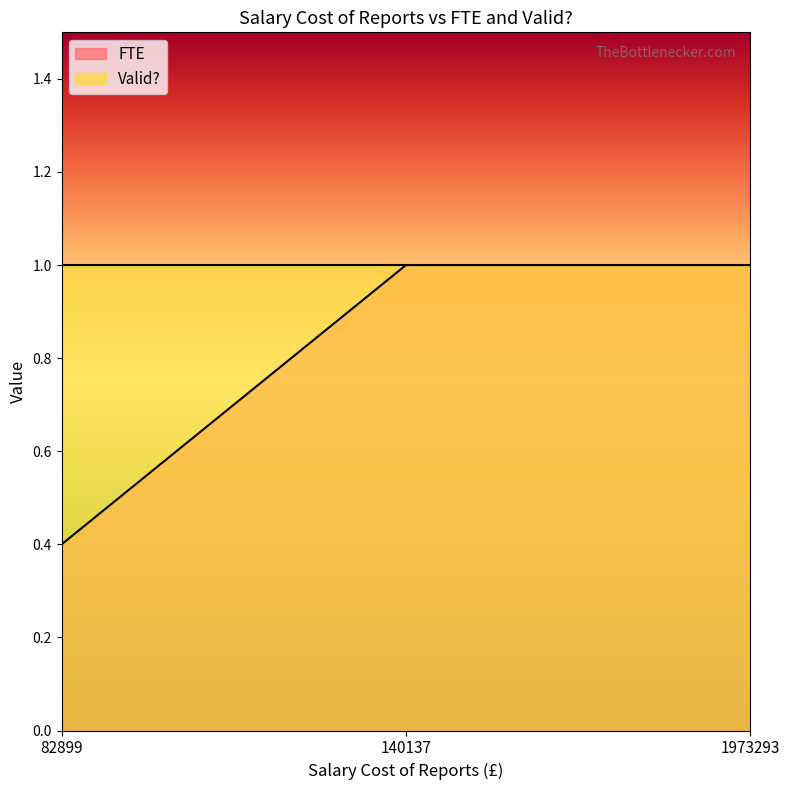

The value at 1973293 is 1.0. True or false?

True